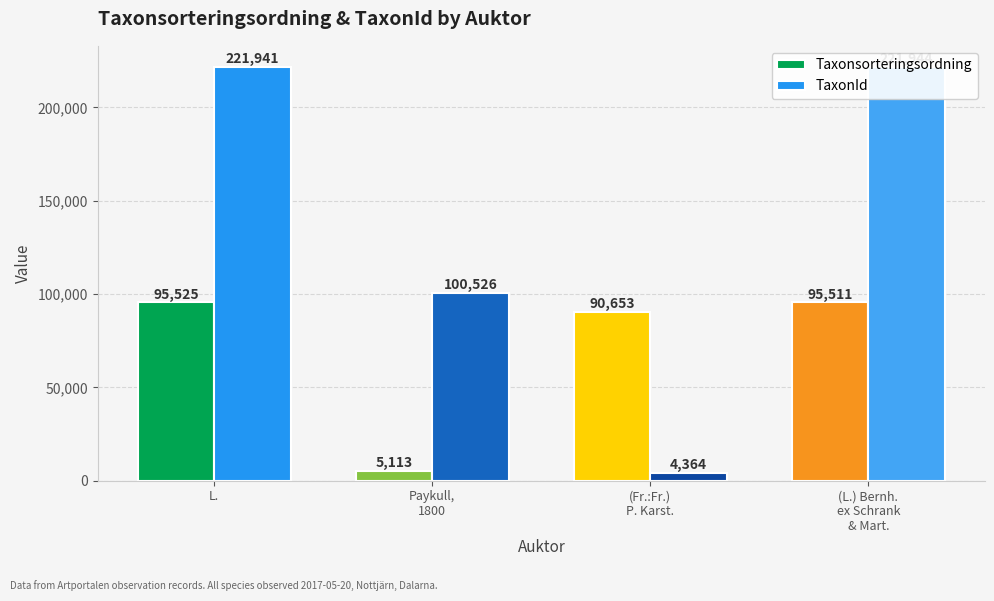

What is the sum of the Taxonsorteringsordning values at L. and Paykull,
1800?

100638